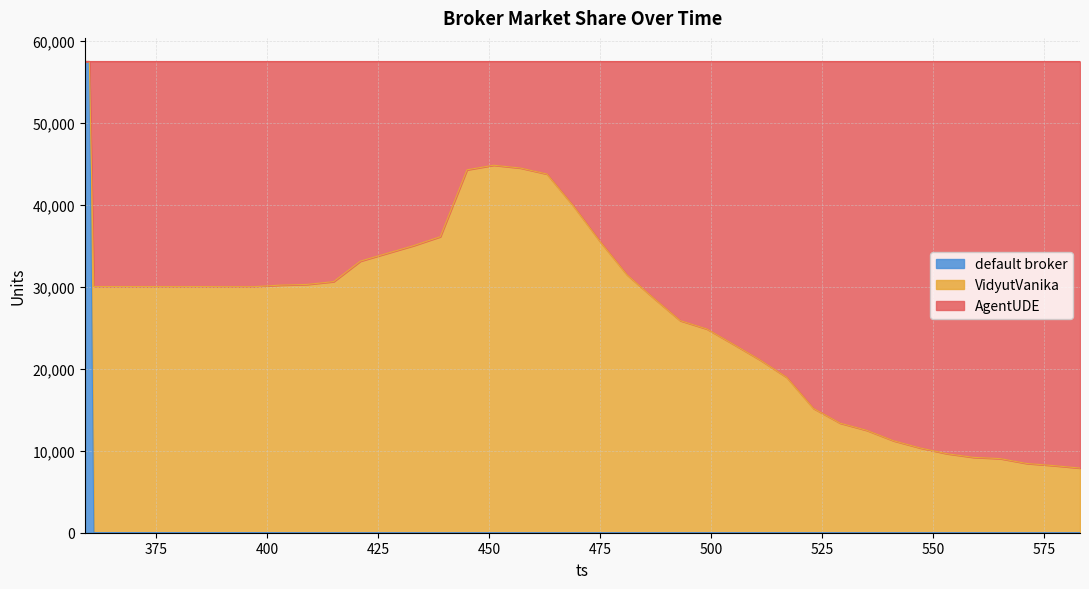

Which has a higher value, 379 or 577?

379